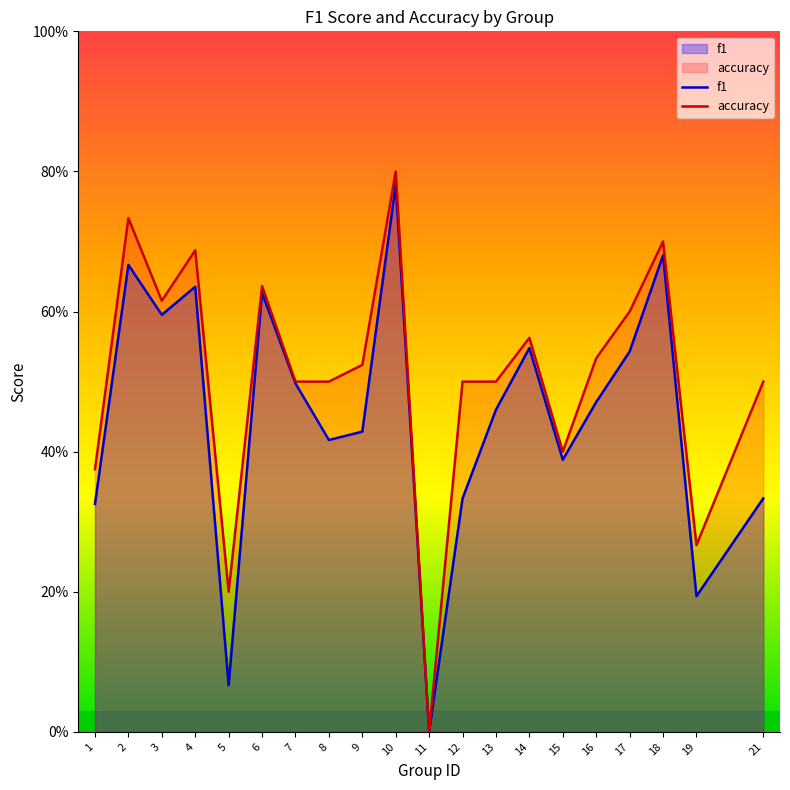

How many interior local valleys does the accuracy series have?

5